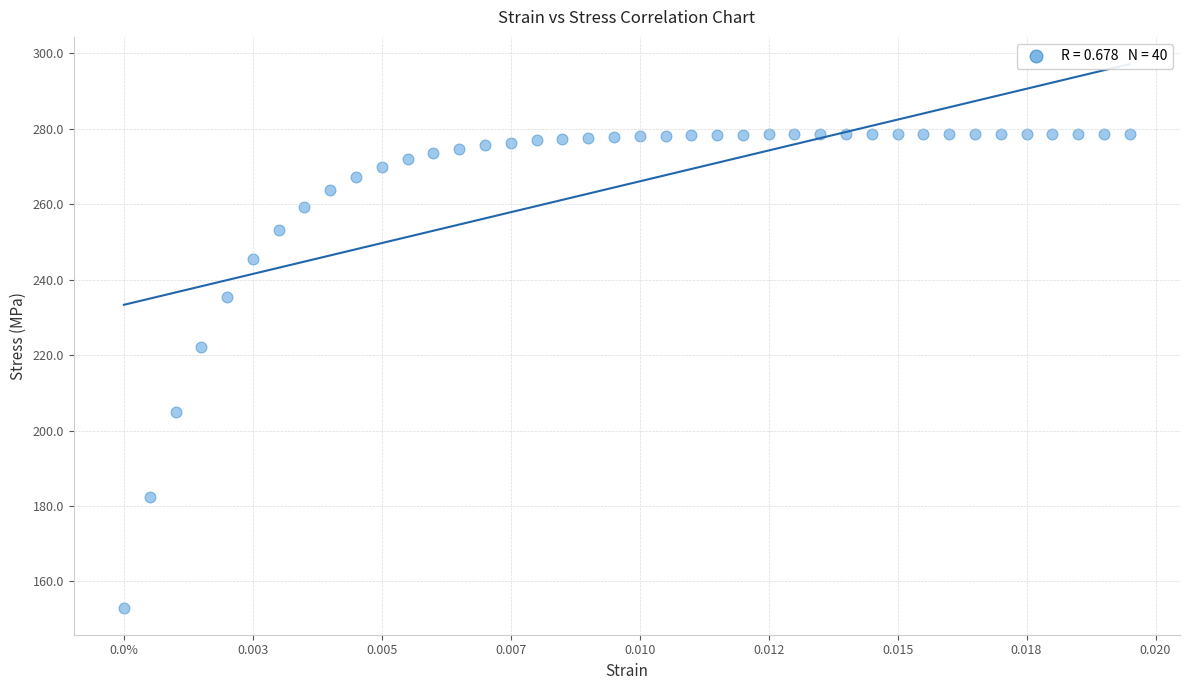

What Y value in the scatter plot is closest to 215?

222.1